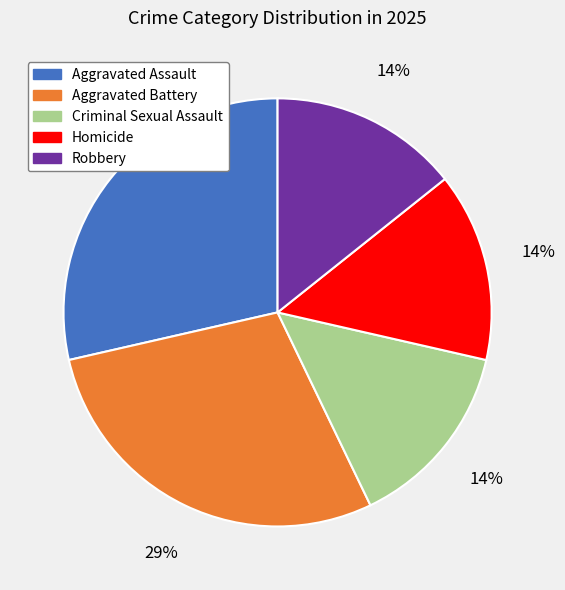

Approximately how many times larger is the value at Criminal Sexual Assault compared to Aggravated Assault?

0.5